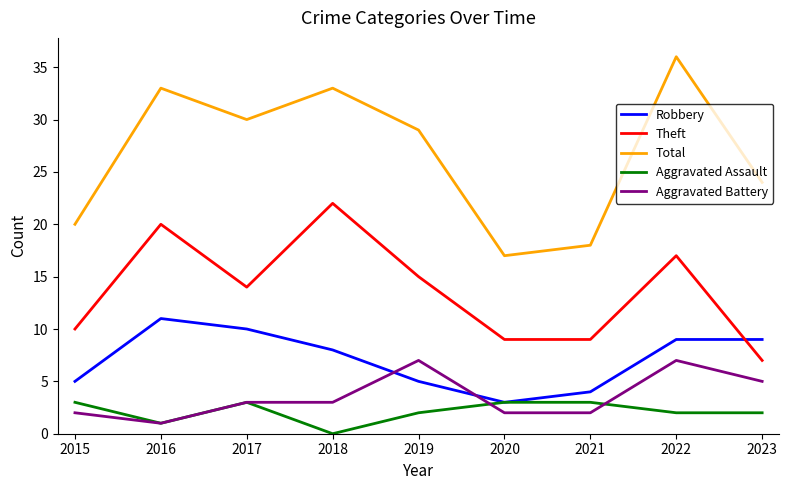

Which series has the largest total across all categories?

Total